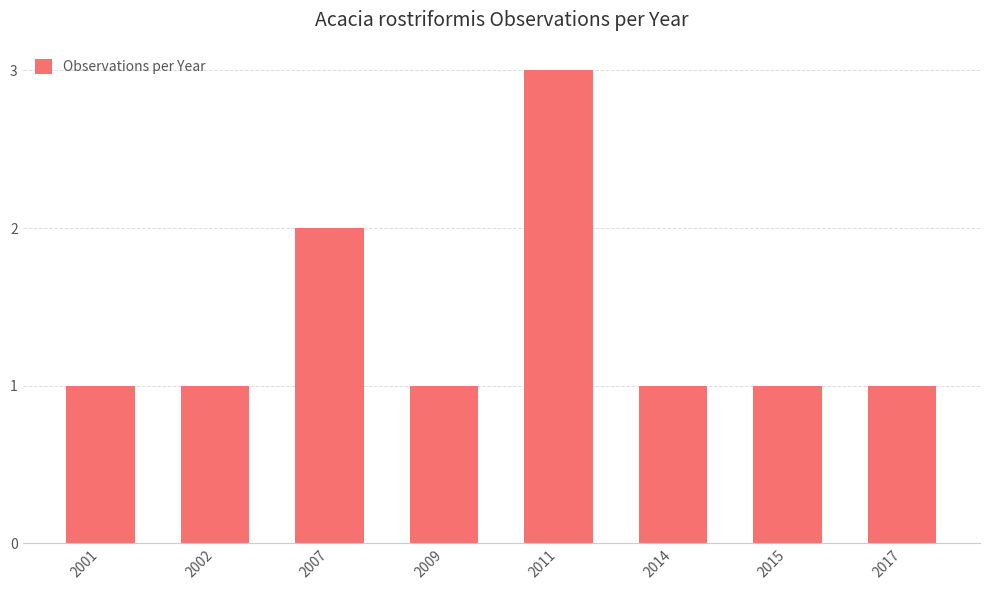

Reading left to right, transcribe all the data shown in this chart.

1	1	2	1	3	1	1	1